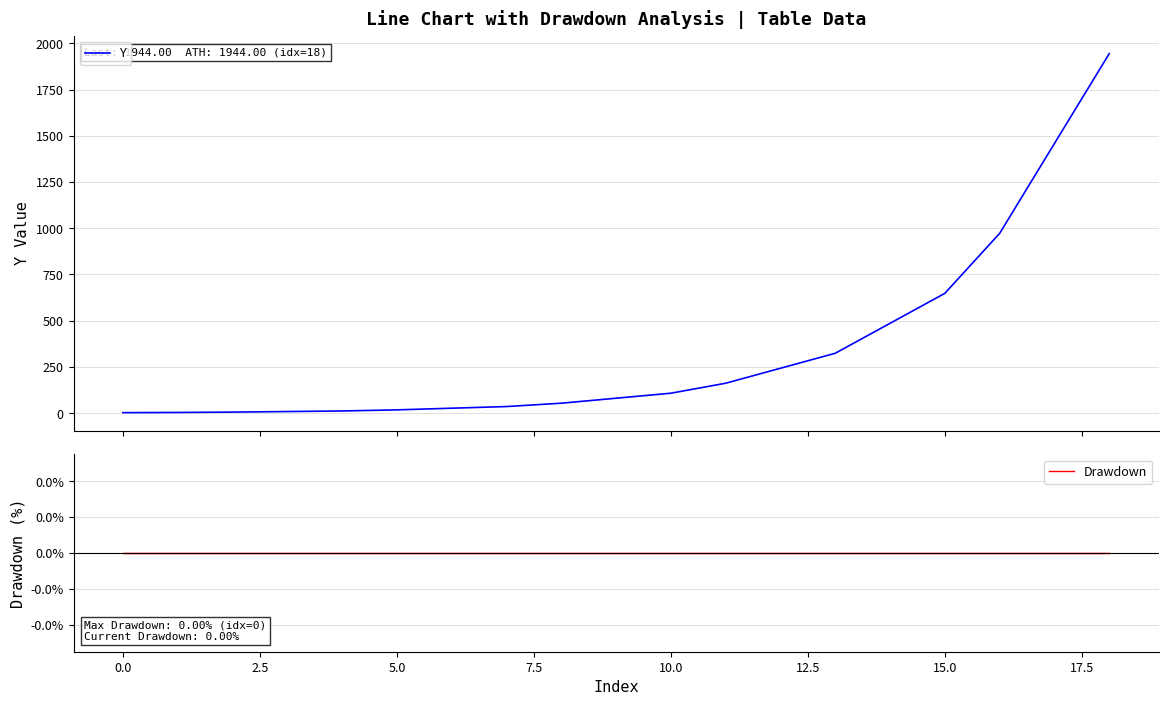

True or false: Drawdown and Y cross at least once.

False